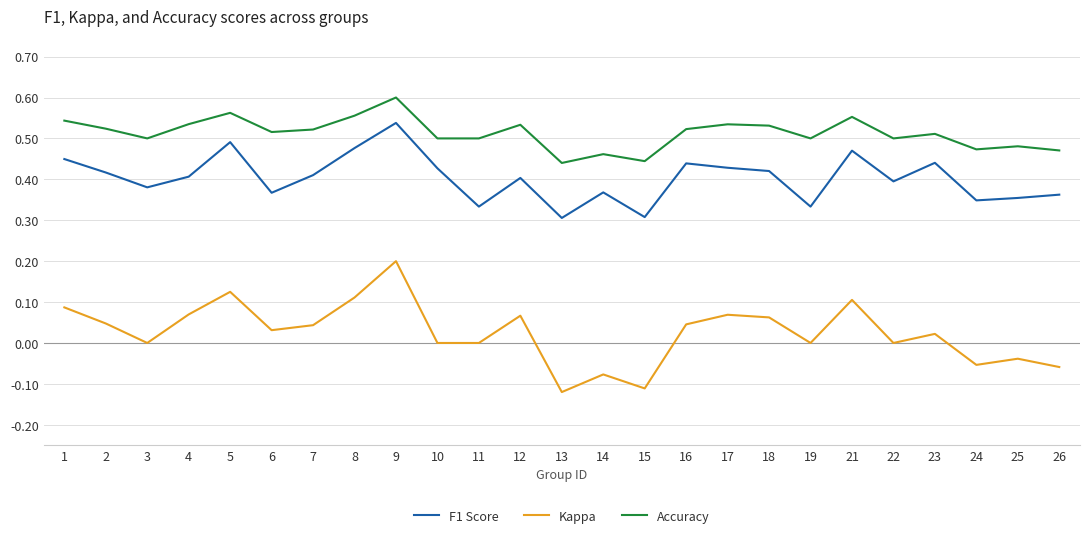

What is the difference between the second highest and second lowest values in the F1 Score series?

0.2